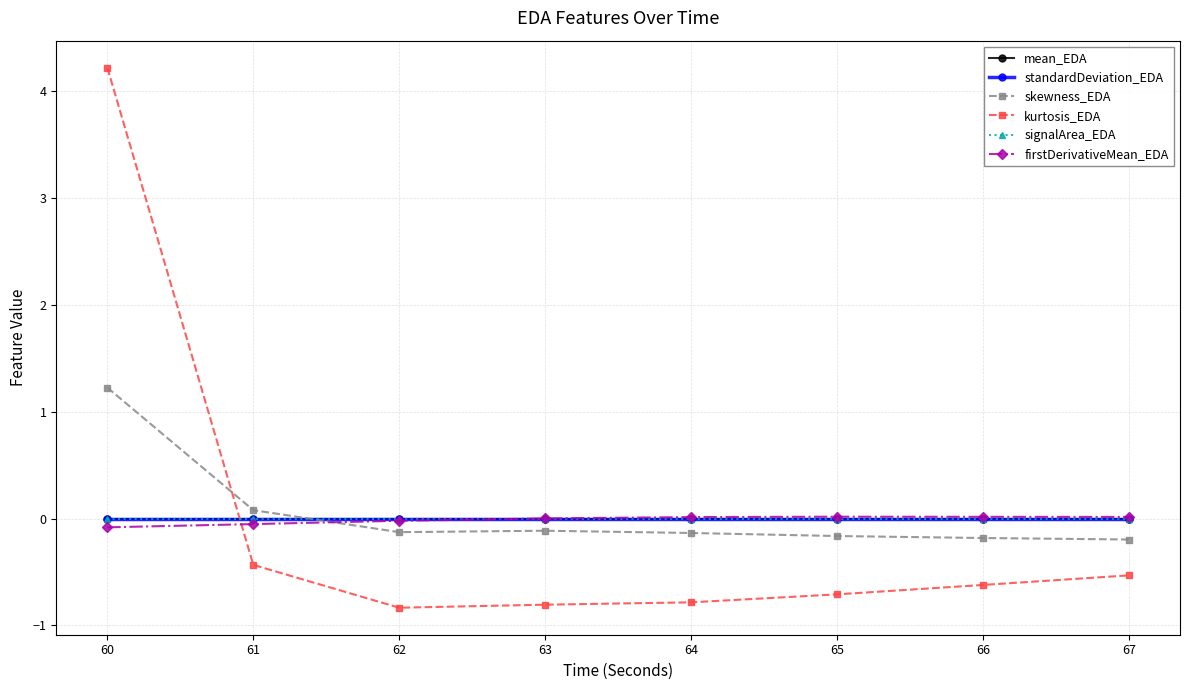

Reading left to right, extract all data points from this chart.

mean_EDA: 0.0	0.0	0.0	0.0	0.0	0.0	0.0	0.0
standardDeviation_EDA: 0.0	0.0	0.0	0.0	0.0	0.0	0.0	0.0
skewness_EDA: 1.2	0.1	-0.1	-0.1	-0.1	-0.2	-0.2	-0.2
kurtosis_EDA: 4.2	-0.4	-0.8	-0.8	-0.8	-0.7	-0.6	-0.5
signalArea_EDA: 0.0	0.0	0.0	0.0	0.0	0.0	0.0	0.0
firstDerivativeMean_EDA: -0.1	-0.1	-0.0	0.0	0.0	0.0	0.0	0.0